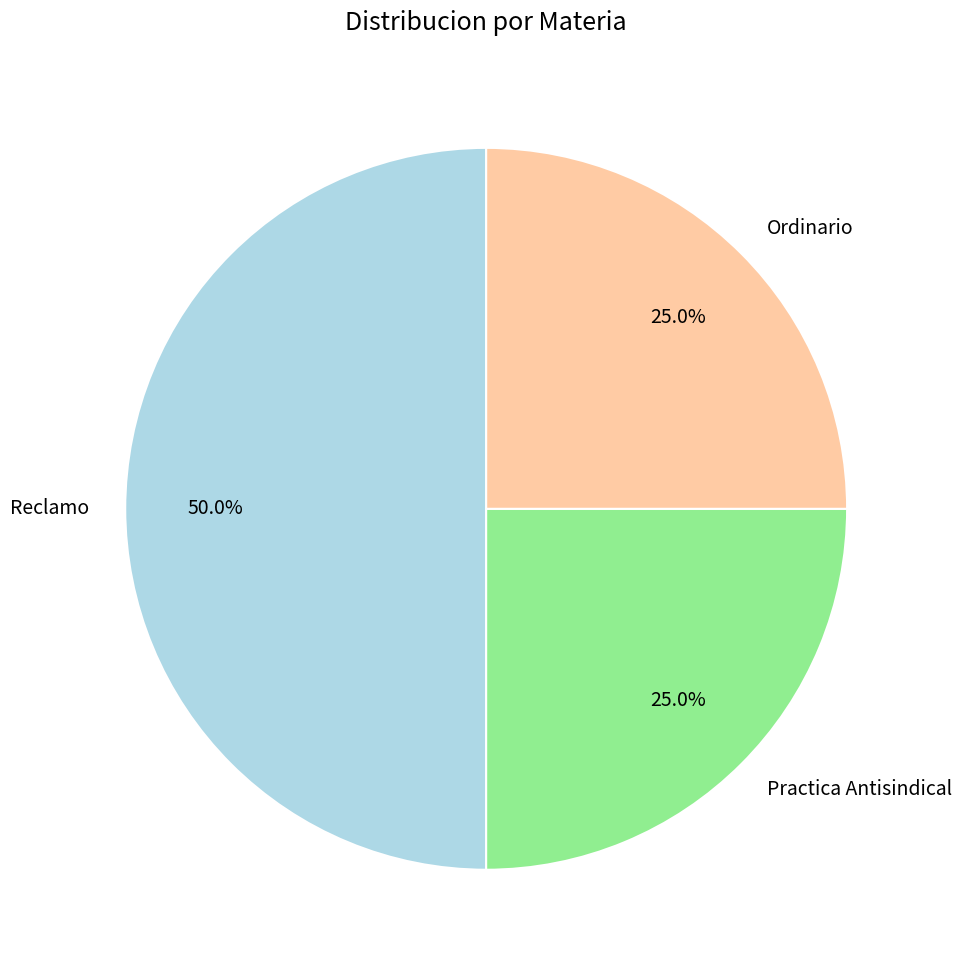

The Ordinario slice represents 36% of the pie. True or false?

False